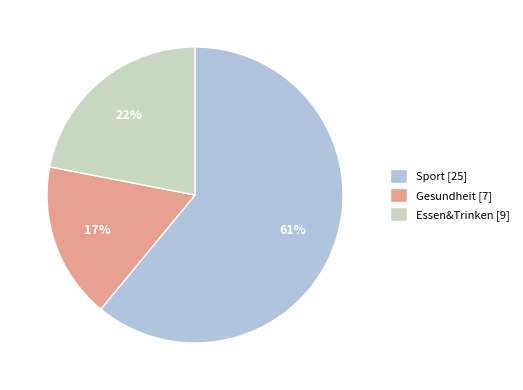

True or false: Gesundheit [7] accounts for 24% of the total.

False